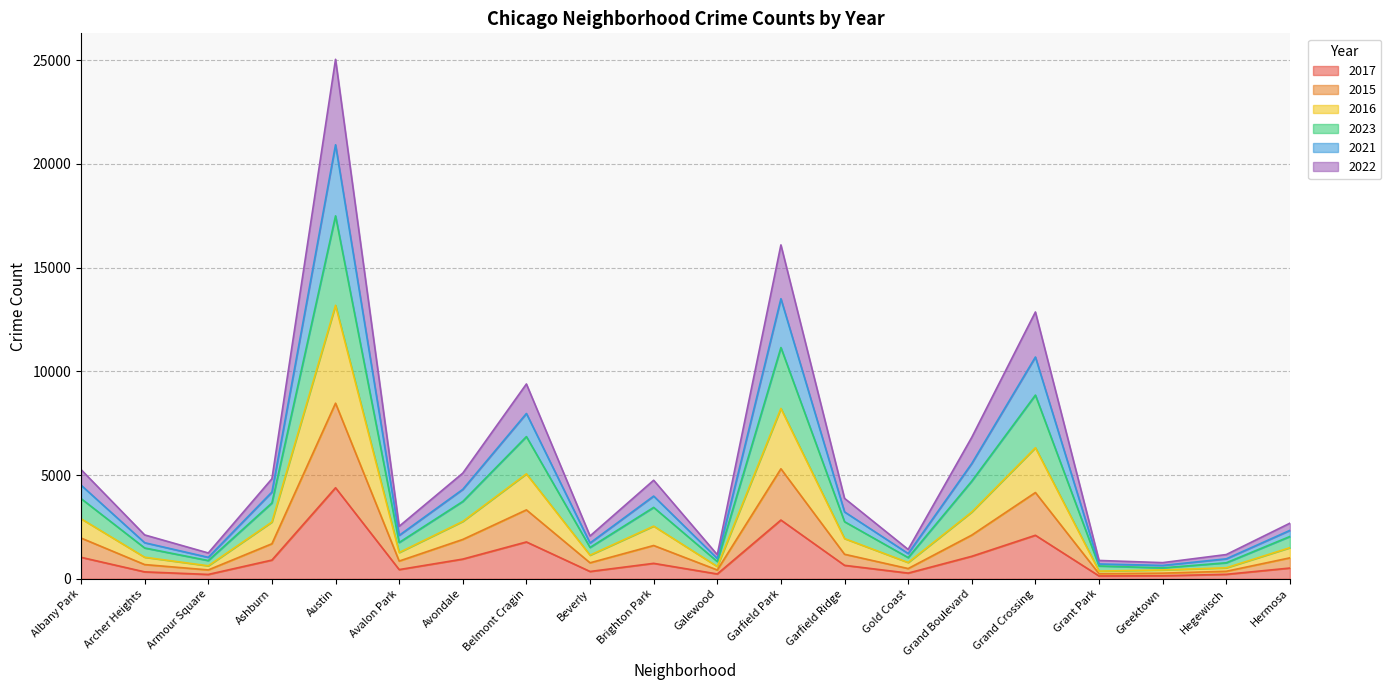

At which label does 2017 reach its peak?

Austin